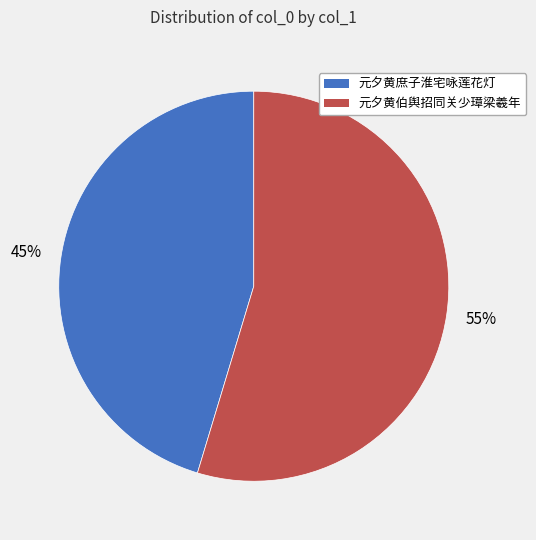

Is there a majority slice in this chart?

Yes